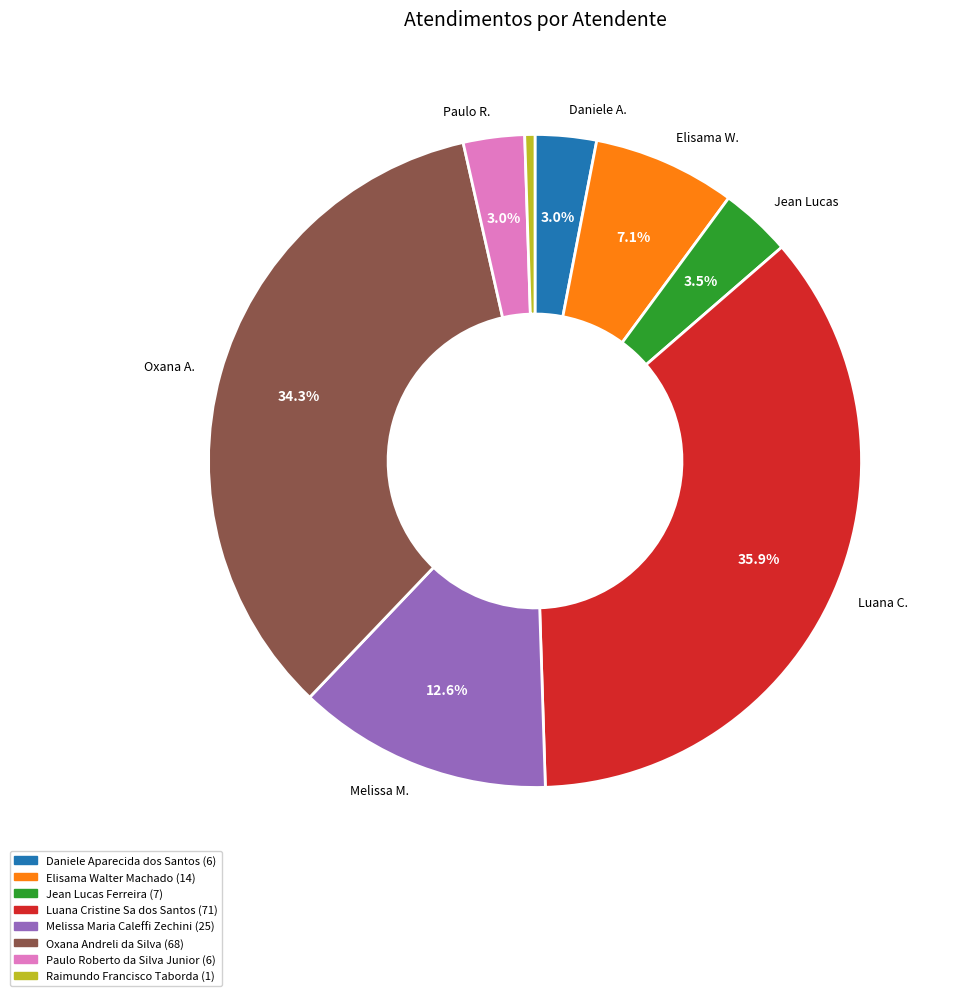

True or false: Paulo Roberto da Silva Junior accounts for 3% of the total.

True